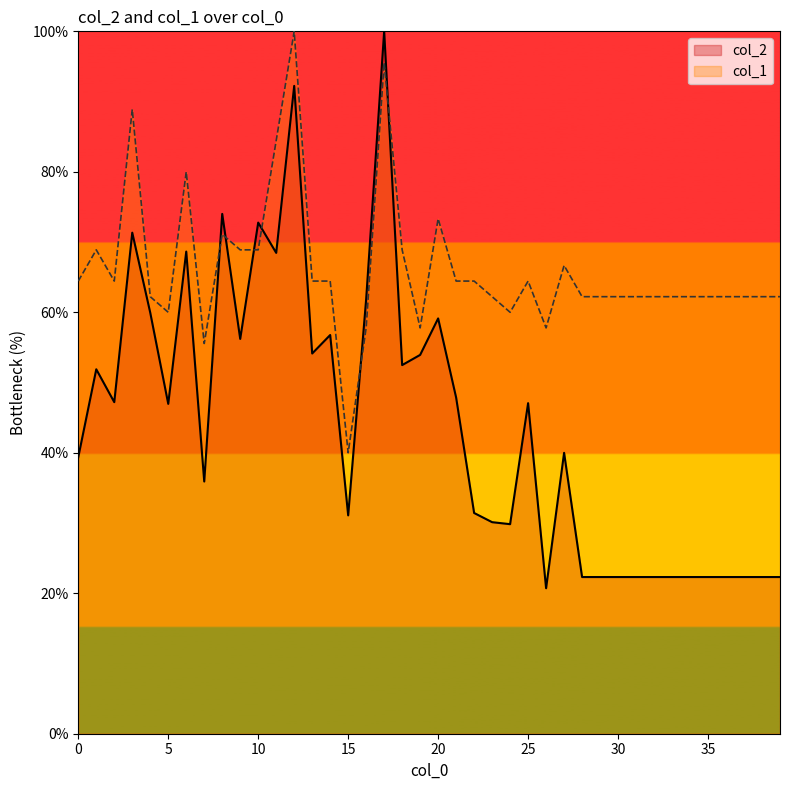

At how many categories does at least one series exceed 42?

39